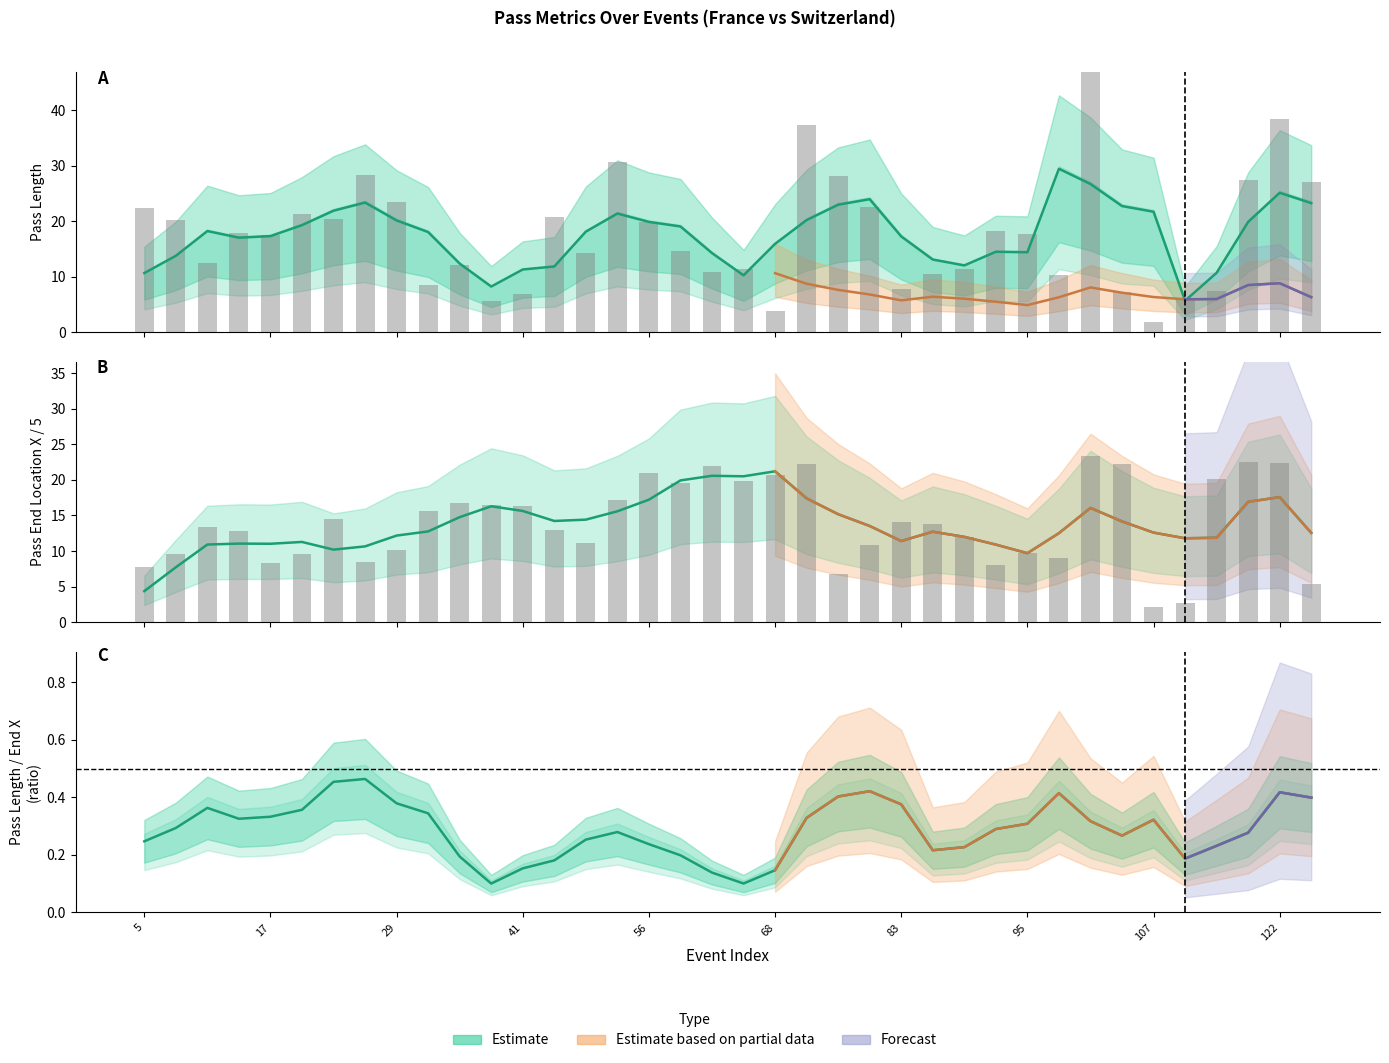

Which has a higher value, 39 or 101?

101